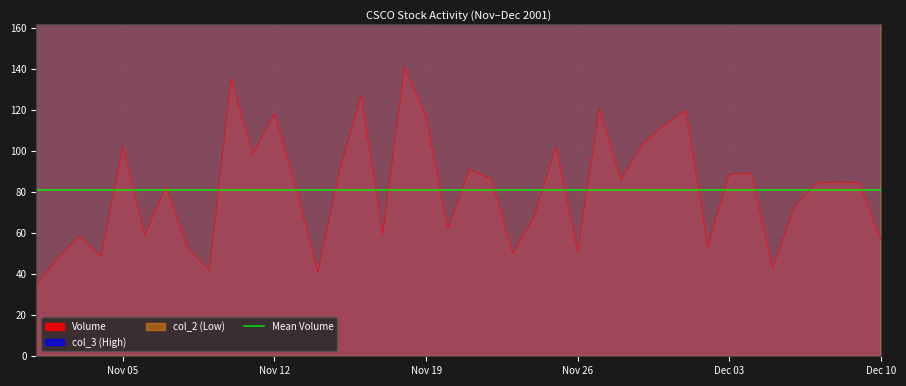

Reading right to left, extract all data points from this chart.

Volume: 56.8	84.6	85.1	84.5	72.7	43.2	89.5	88.9	53.6	119.9	113.0	103.7	86.3	120.7	51.4	102.2	68.4	50.4	86.6	91.1	62.2	116.8	140.9	59.7	127.1	90.1	40.8	82.1	118.3	98.7	135.4	42.0	52.6	82.8	59.2	102.3	48.8	58.7	47.9	34.8
col_3: 6551.2	6738.4	6269.6	6740.8	6106.4	5836.0	6175.2	6719.2	8240.8	6279.2	6696.8	8668.8	6693.6	7827.2	6647.2	6940.0	6416.8	8293.6	6866.4	7817.6	7886.4	8175.2	6945.6	7867.2	6879.2	5735.2	7788.0	8236.8	7380.0	6092.8	6945.6	7212.0	7490.4	6584.8	8299.2	8607.2	7008.8	6328.8	7897.6	7584.0
col_2: 3969.5	4080.0	3702.0	4168.0	3580.5	3553.5	3659.5	3597.0	4528.5	3563.0	3904.5	5265.0	4009.0	4378.0	3574.0	3784.0	3934.0	4202.5	4193.0	3838.0	4794.5	4870.0	3912.0	4245.5	4153.0	3500.0	4867.5	4370.0	4055.0	3657.0	3903.5	4507.5	4668.0	3769.5	4720.5	4502.5	3700.5	3851.0	4280.0	3682.0